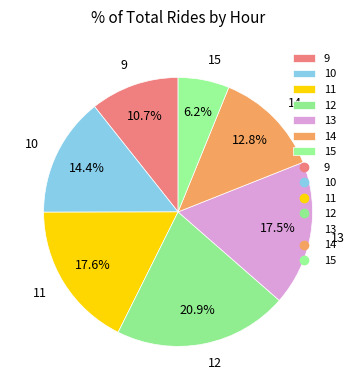

Is the sum of 14 and 10 greater than half?

No